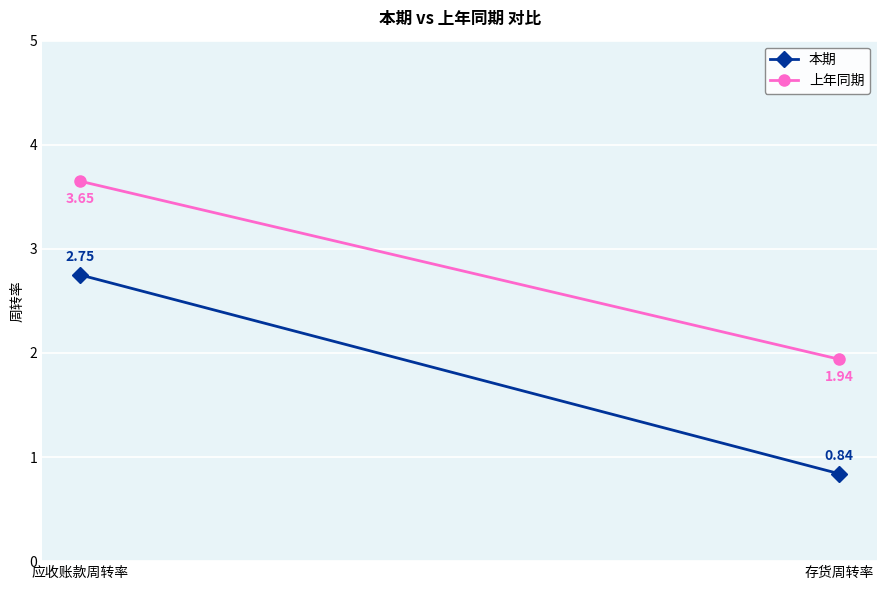

What is the sum of the 上年同期 values at 存货周转率 and 应收账款周转率?

5.6